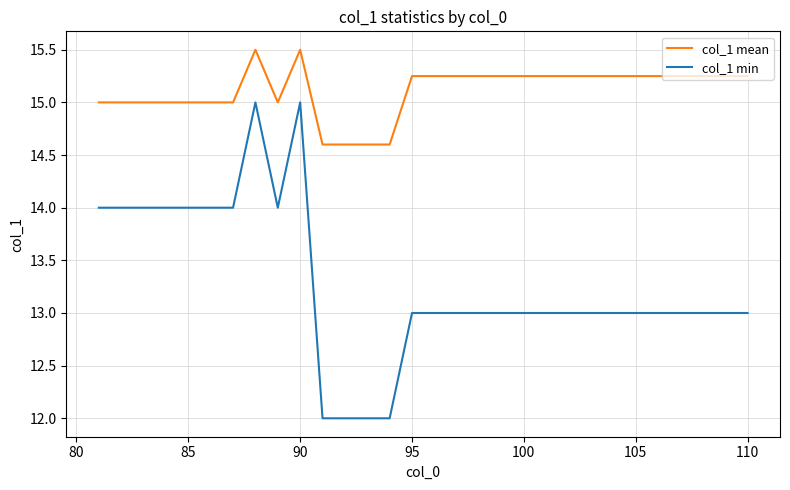

True or false: col_1 min and col_1 mean cross at least once.

False